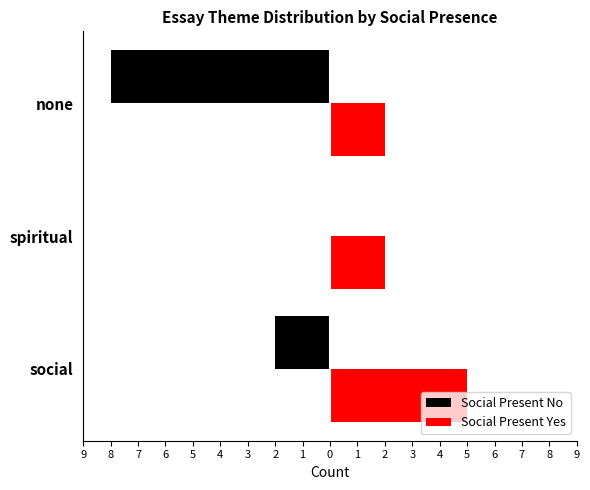

What are all the series names shown in the legend?

Social Present No, Social Present Yes